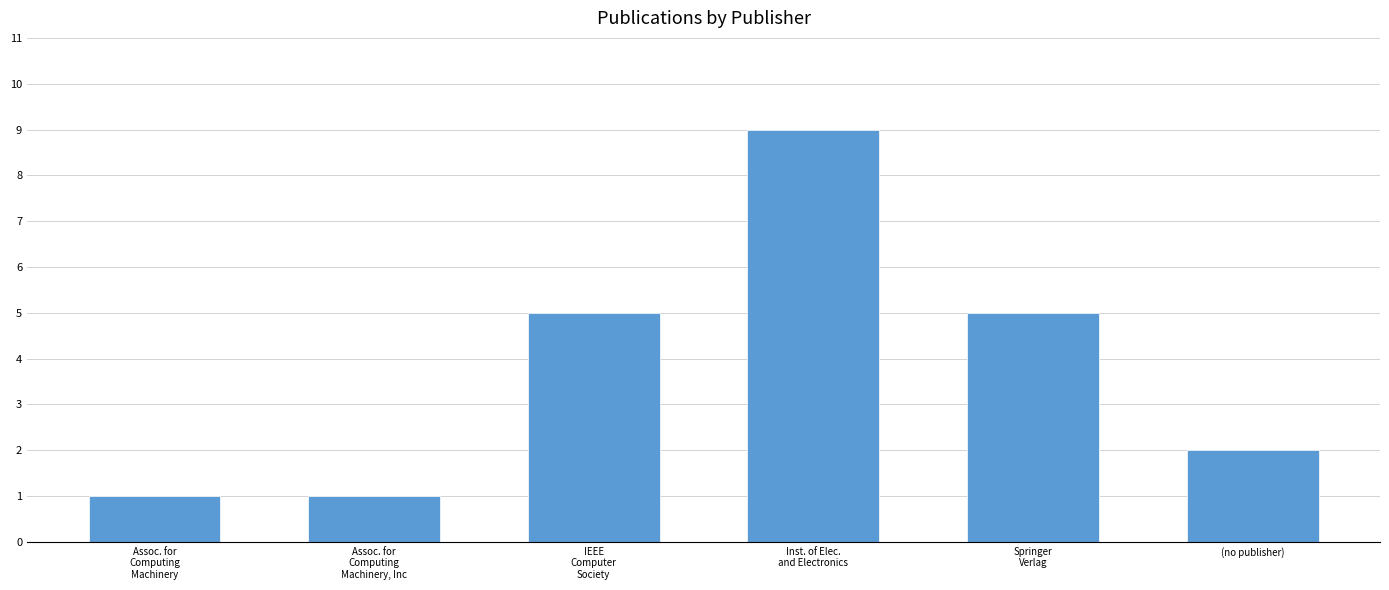

Are the bars horizontal?

No